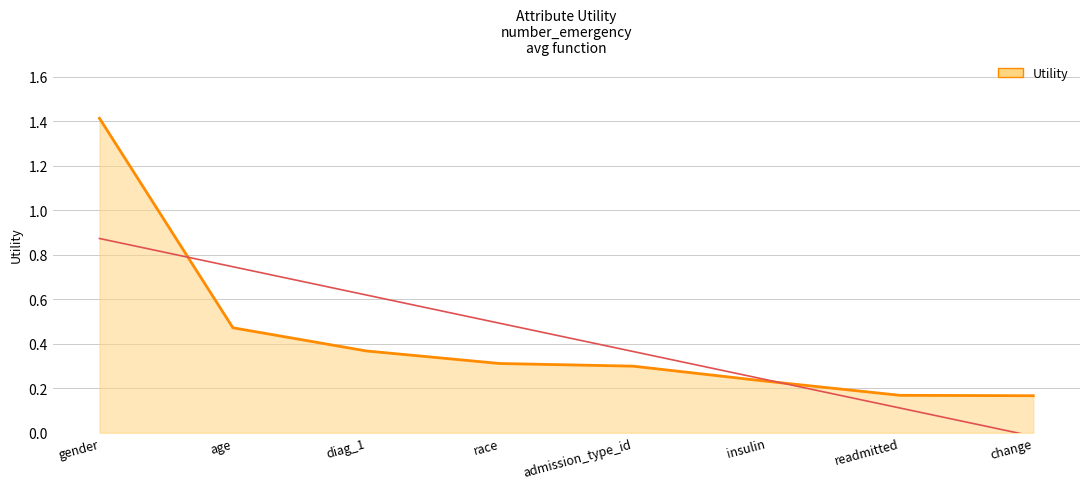

How many values are between 0 and 1?

7